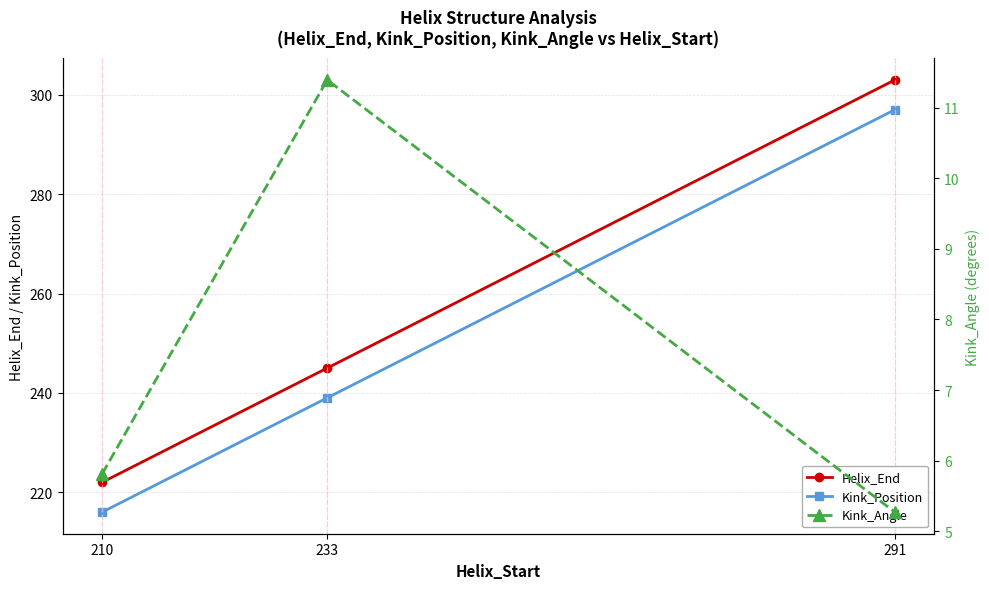

Reading left to right, what are all the values shown in this chart?

Helix_End: 210=222.0	233=245.0	291=303.0
Kink_Position: 210=216.0	233=239.0	291=297.0
Kink_Angle: 210=5.8	233=11.4	291=5.3